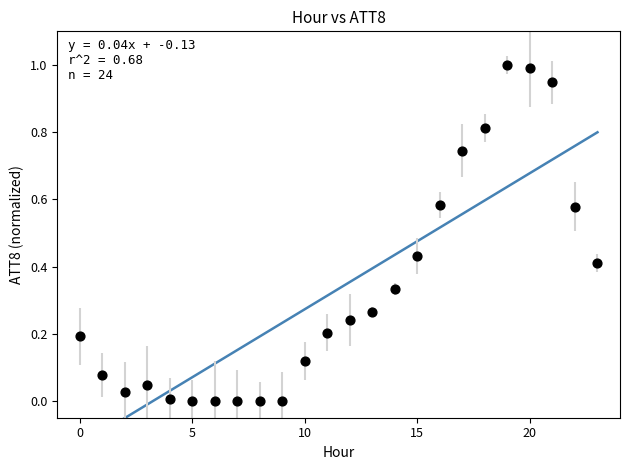

How many points are shown in the scatter plot?

24